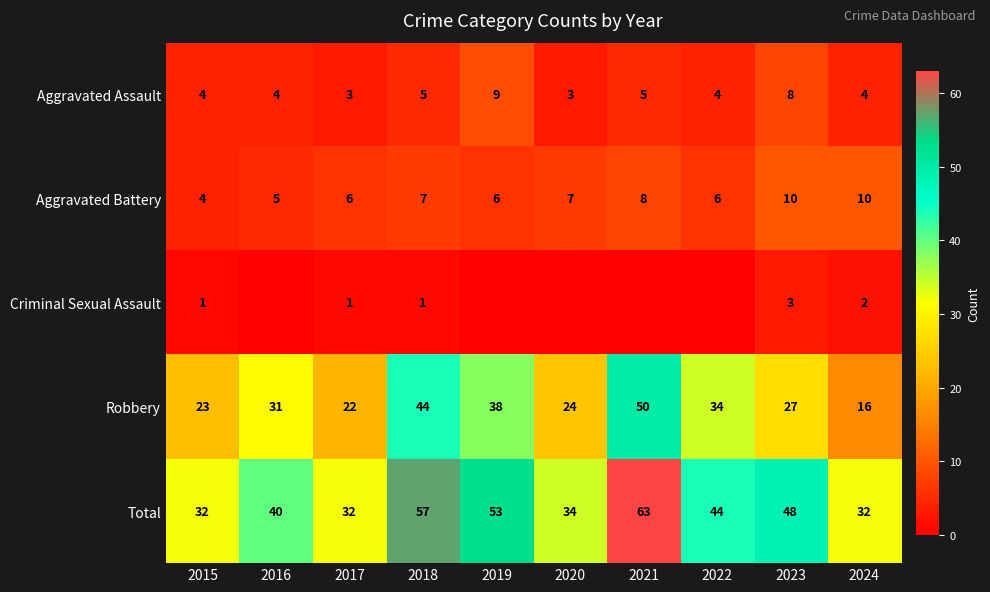

How many distinct data groups are displayed?

5